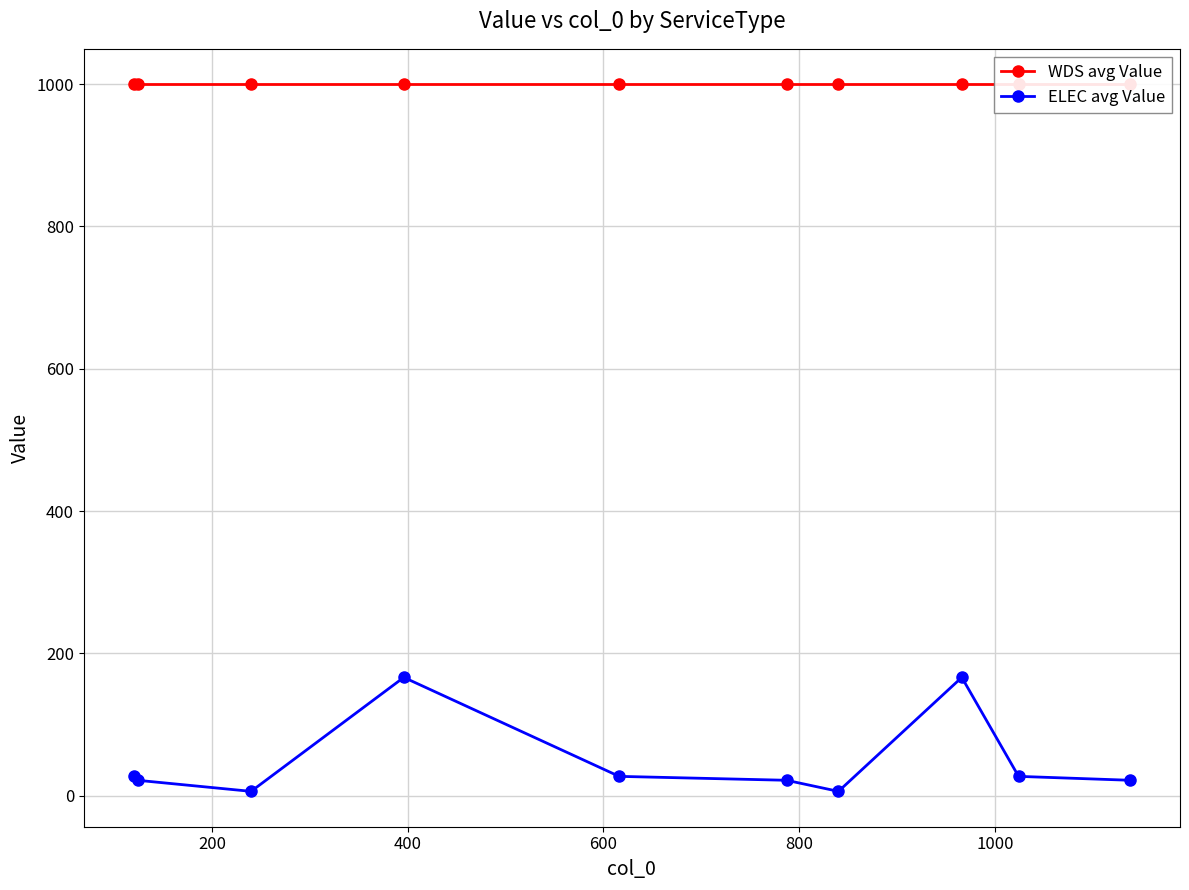

Which series has the largest range (max minus min)?

ELEC avg Value